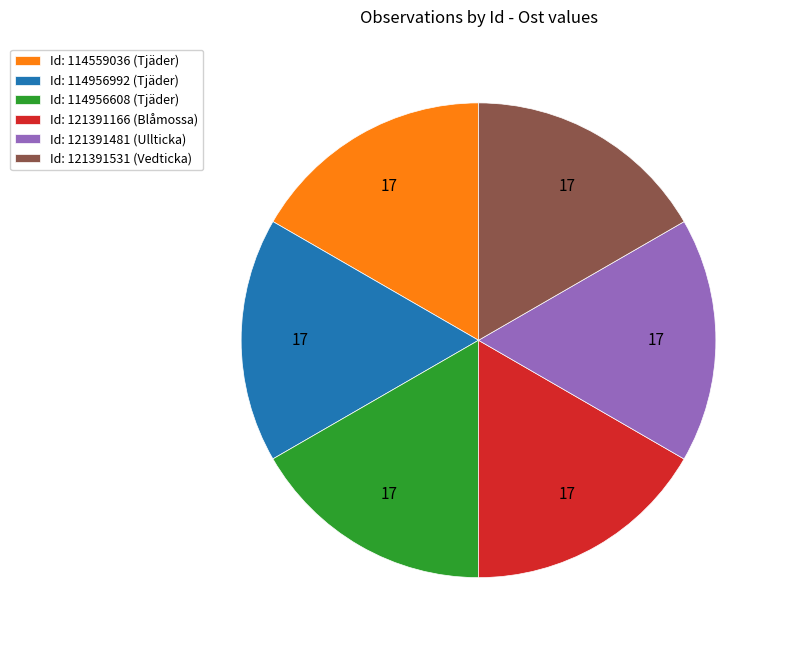

Approximately how many times larger is the value at Id: 114956992 (Tjäder) compared to Id: 121391481 (Ullticka)?

1.0